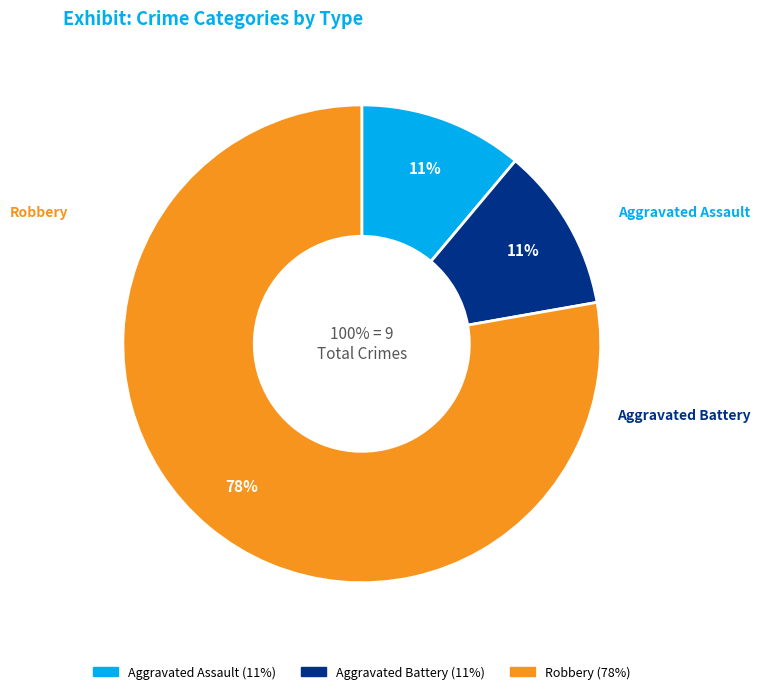

The Aggravated Assault slice represents 11% of the pie. True or false?

True